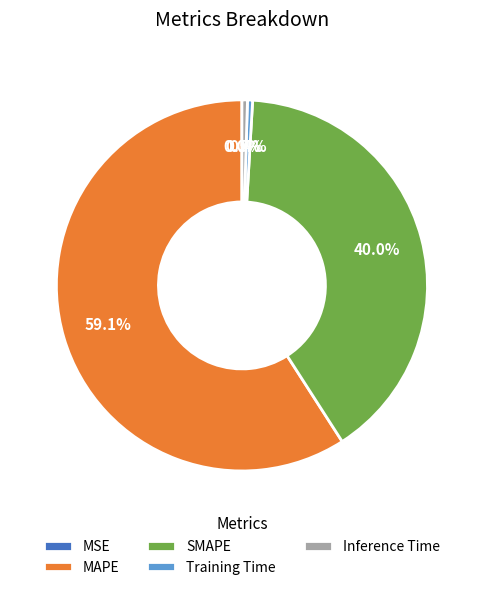

To the nearest percent, what is the difference between the largest and smallest slice percentages?

59%